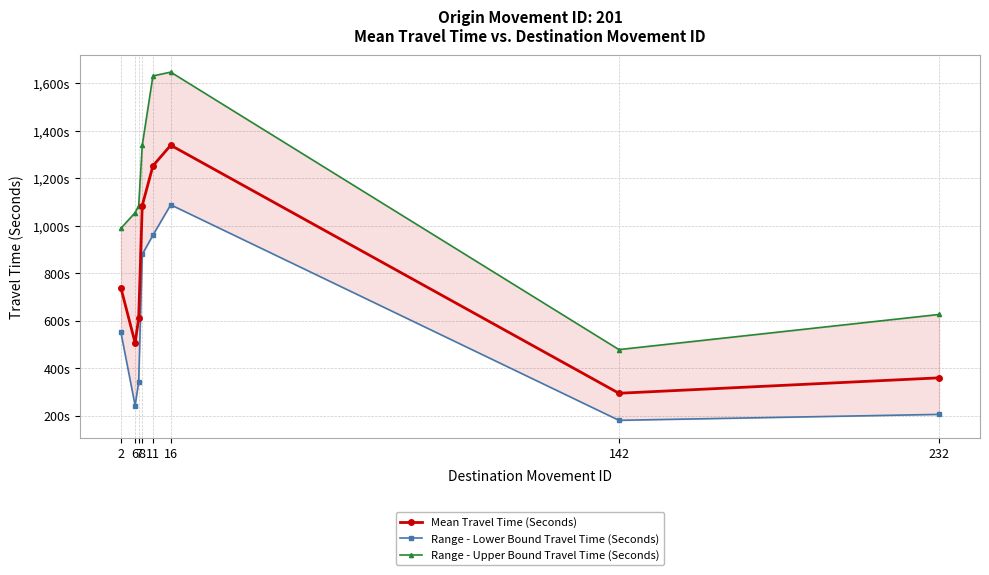

What is the maximum value for Range - Upper Bound Travel Time (Seconds)?

1647